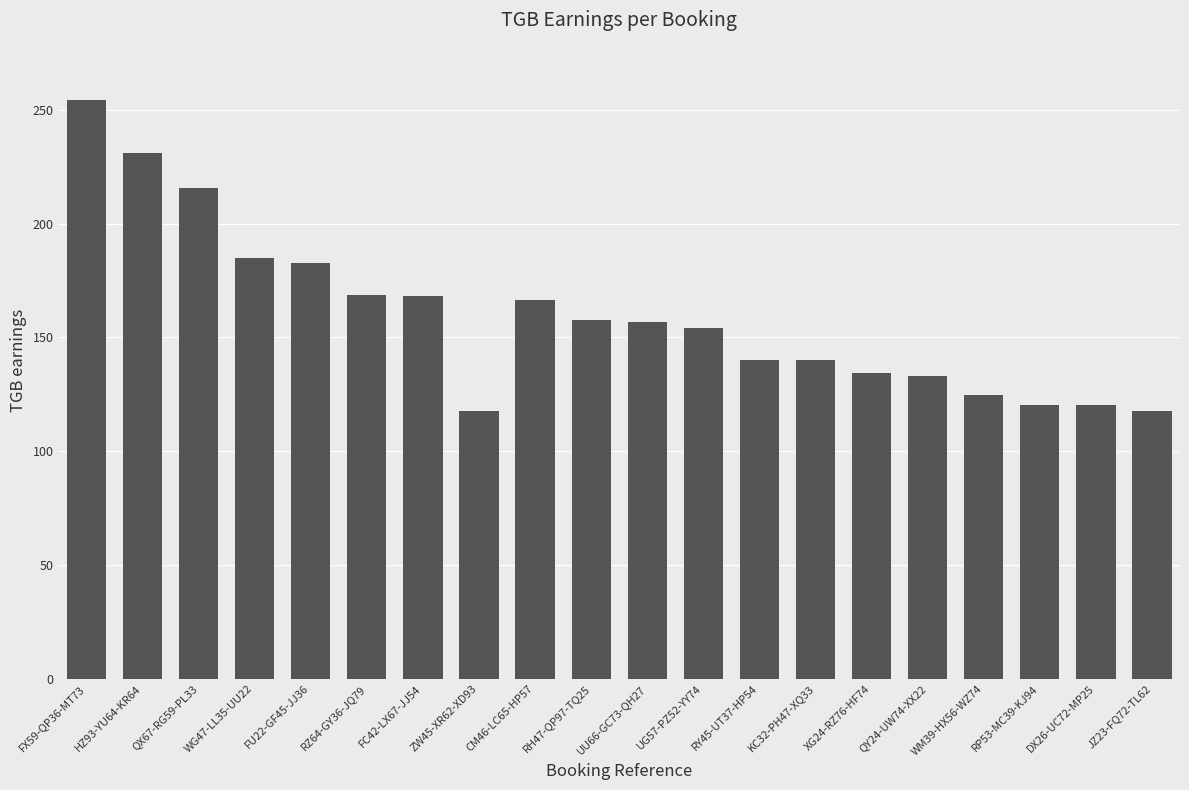

What is the average value?

159.4